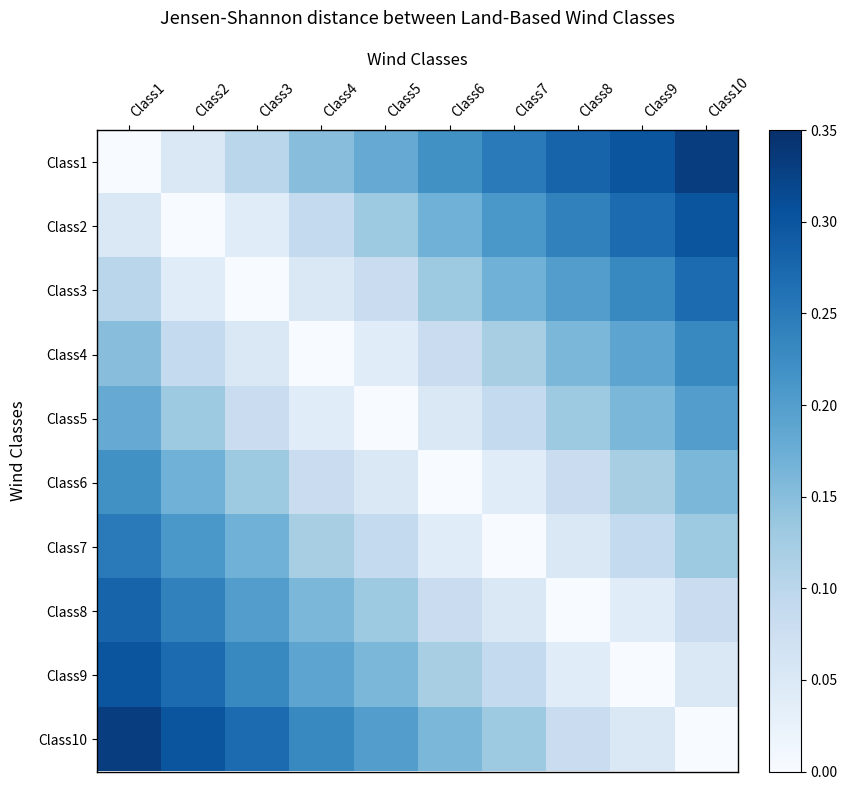

Which series has the largest total across all categories?

Class1